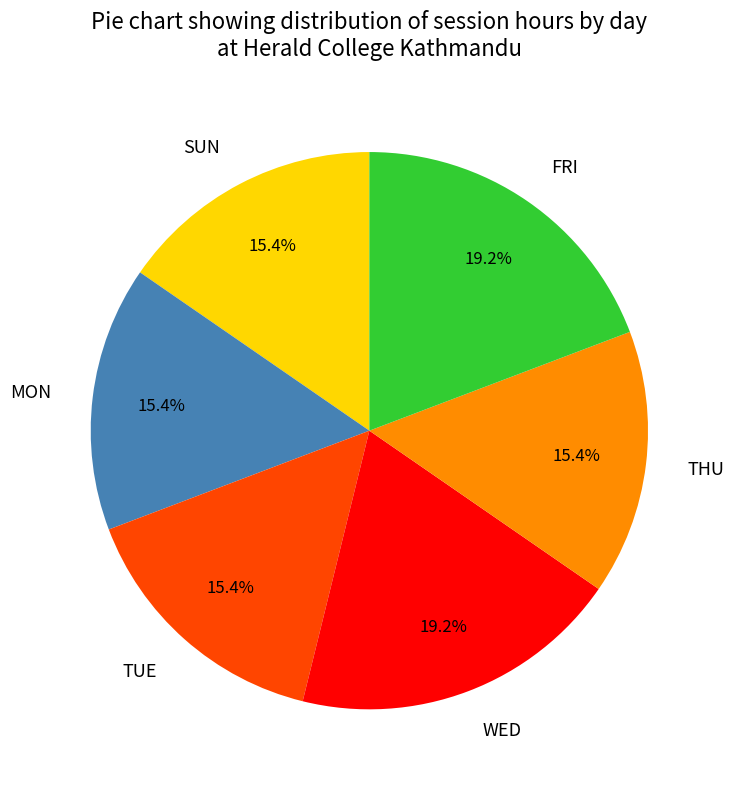

Which has a higher value, FRI or MON?

FRI